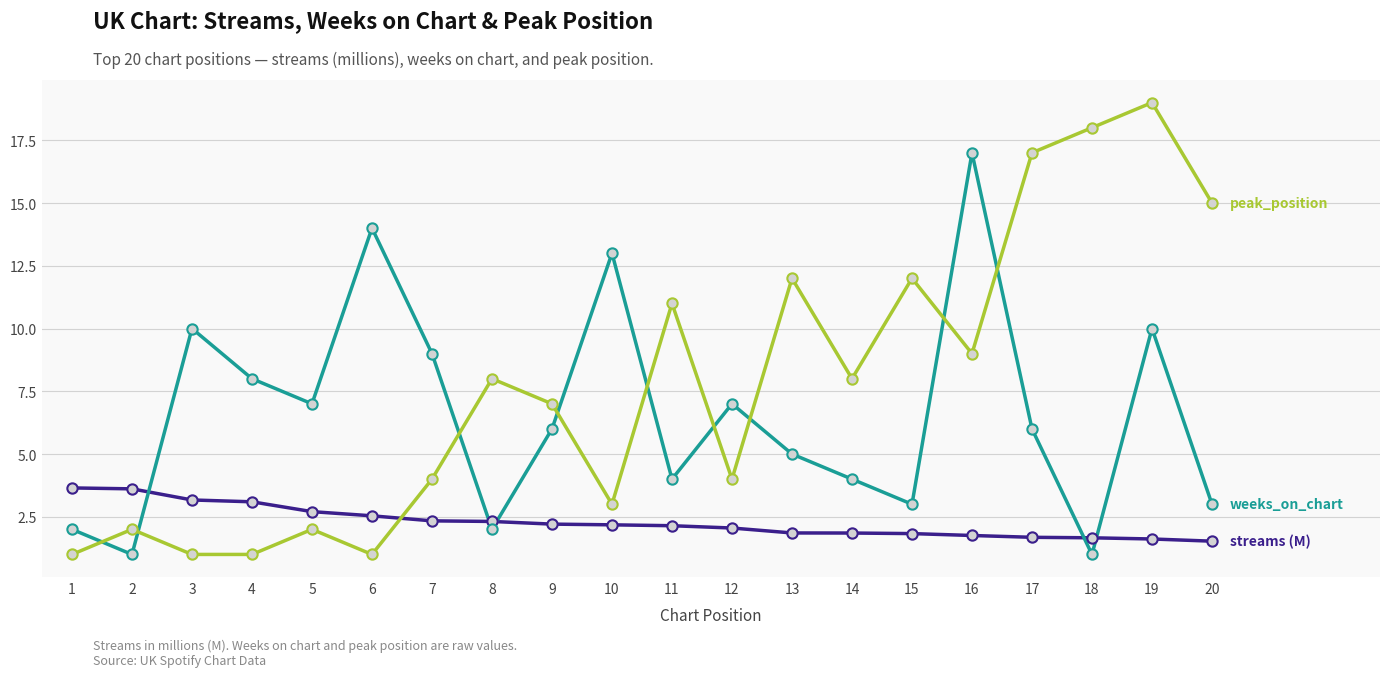

What is the difference between the highest and lowest values at 4?

7.0